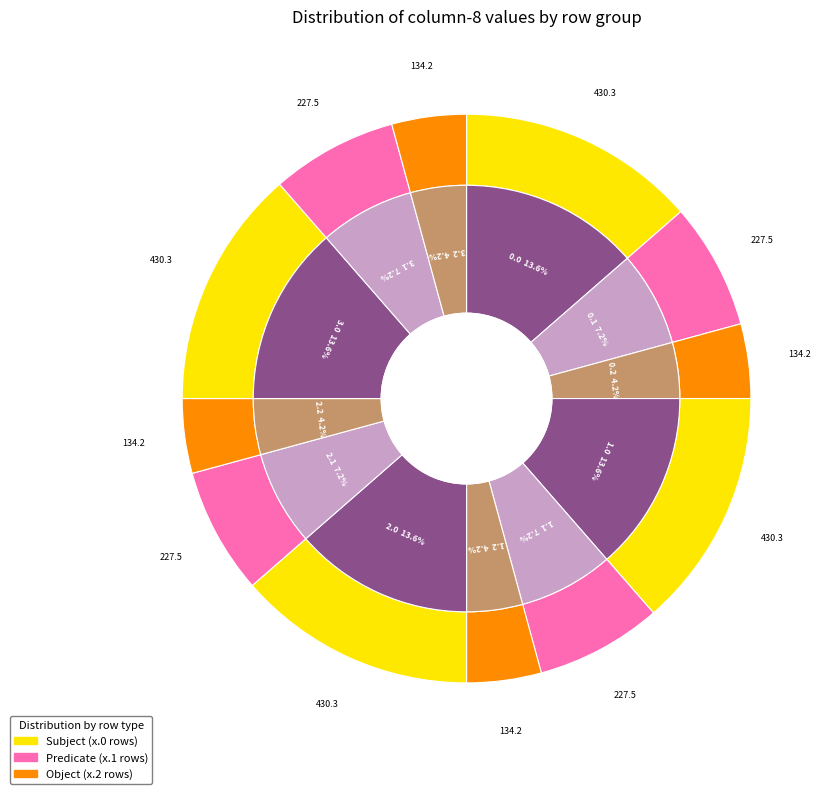

To the nearest percent, what portion does 0.2 represent?

4%